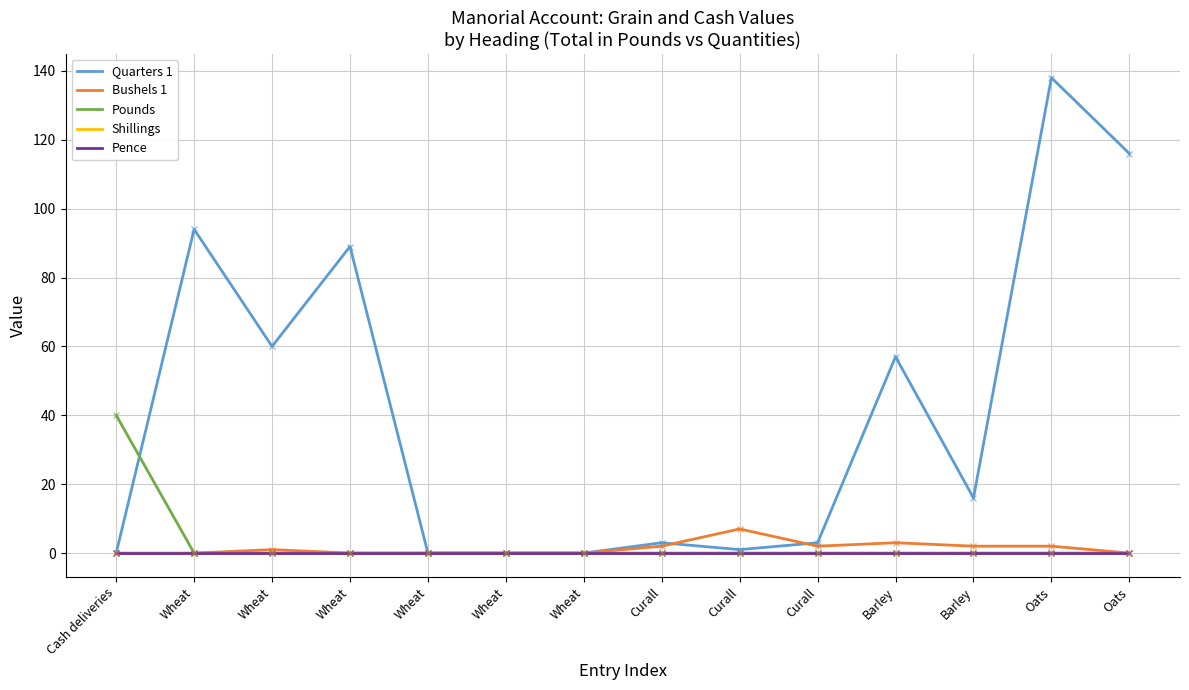

True or false: Shillings and Quarters 1 cross at least once.

False